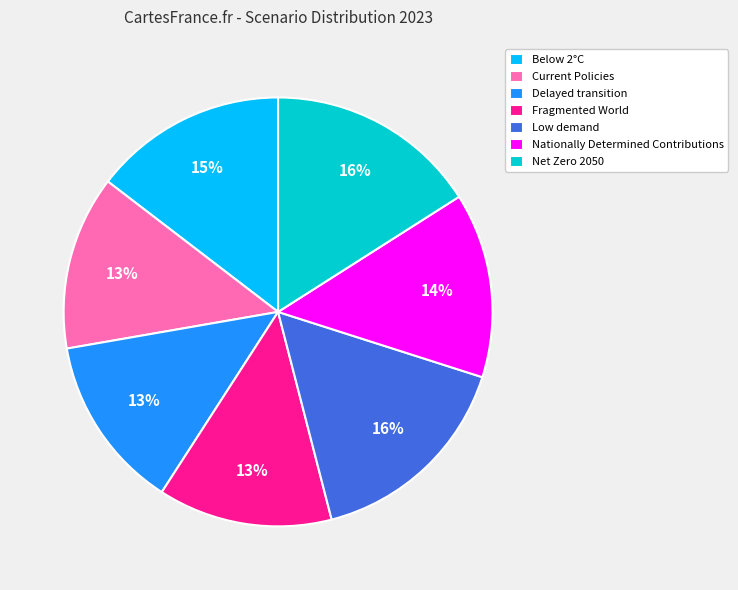

To the nearest percent, what is the average slice percentage?

14%